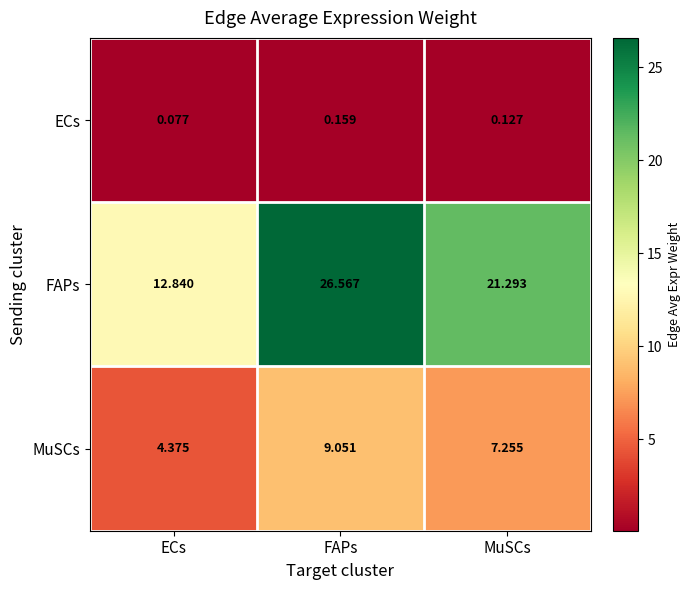

What is the difference between the highest and lowest values at MuSCs?

21.2